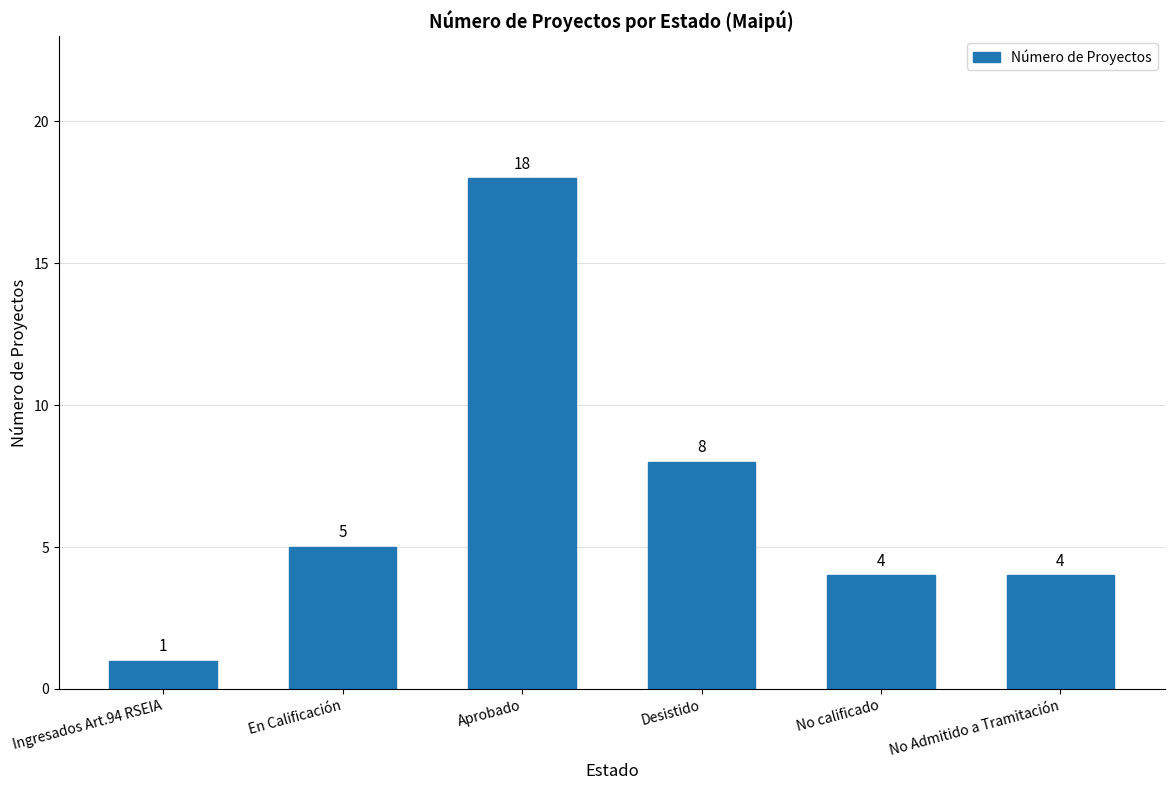

What is the label of the 6th bar from the left?

No Admitido a Tramitación